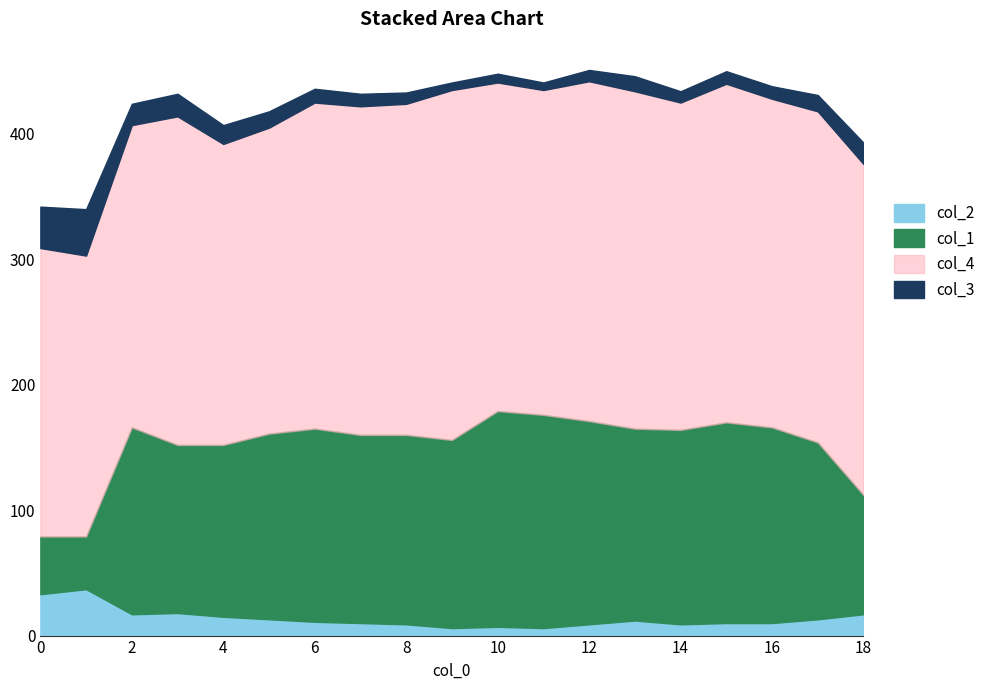

Does the chart have visible grid lines?

No